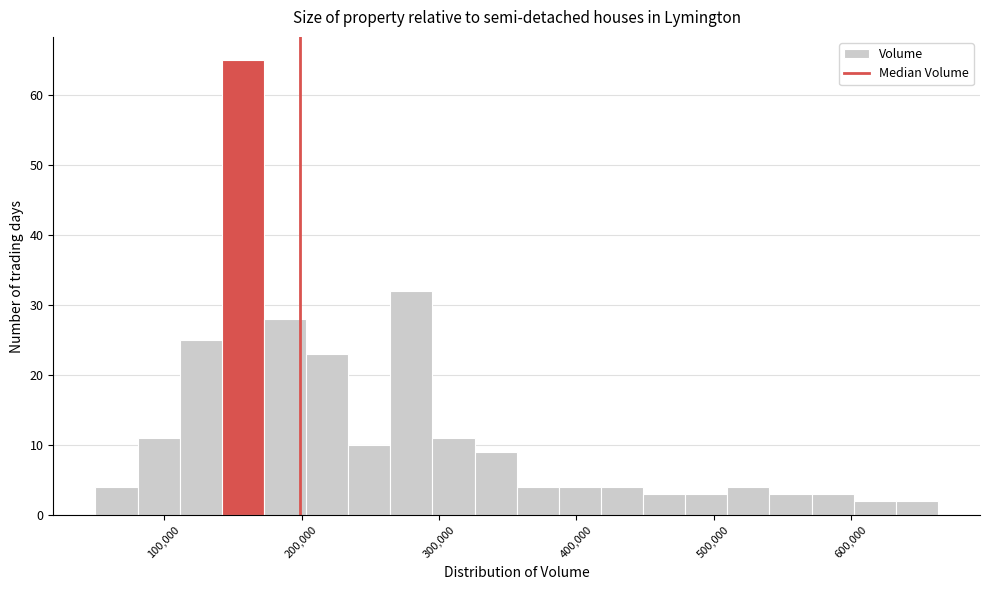

Around what value on the x-axis is the tallest bar? Give the approximate position of its centre, as read against the axis.

160000